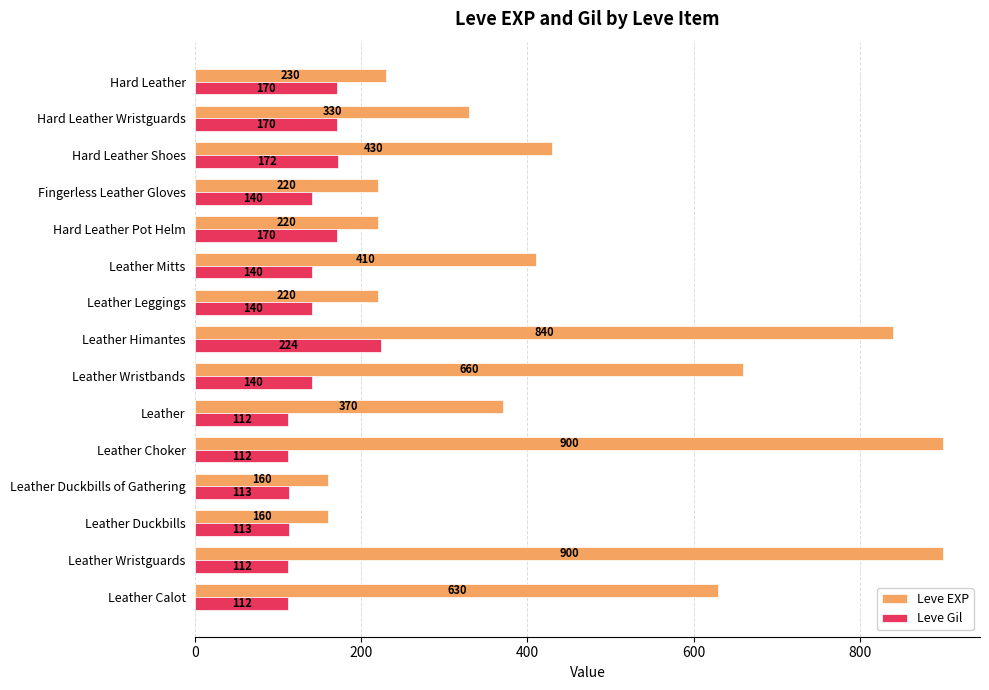

Which series has the largest total across all categories?

Leve EXP